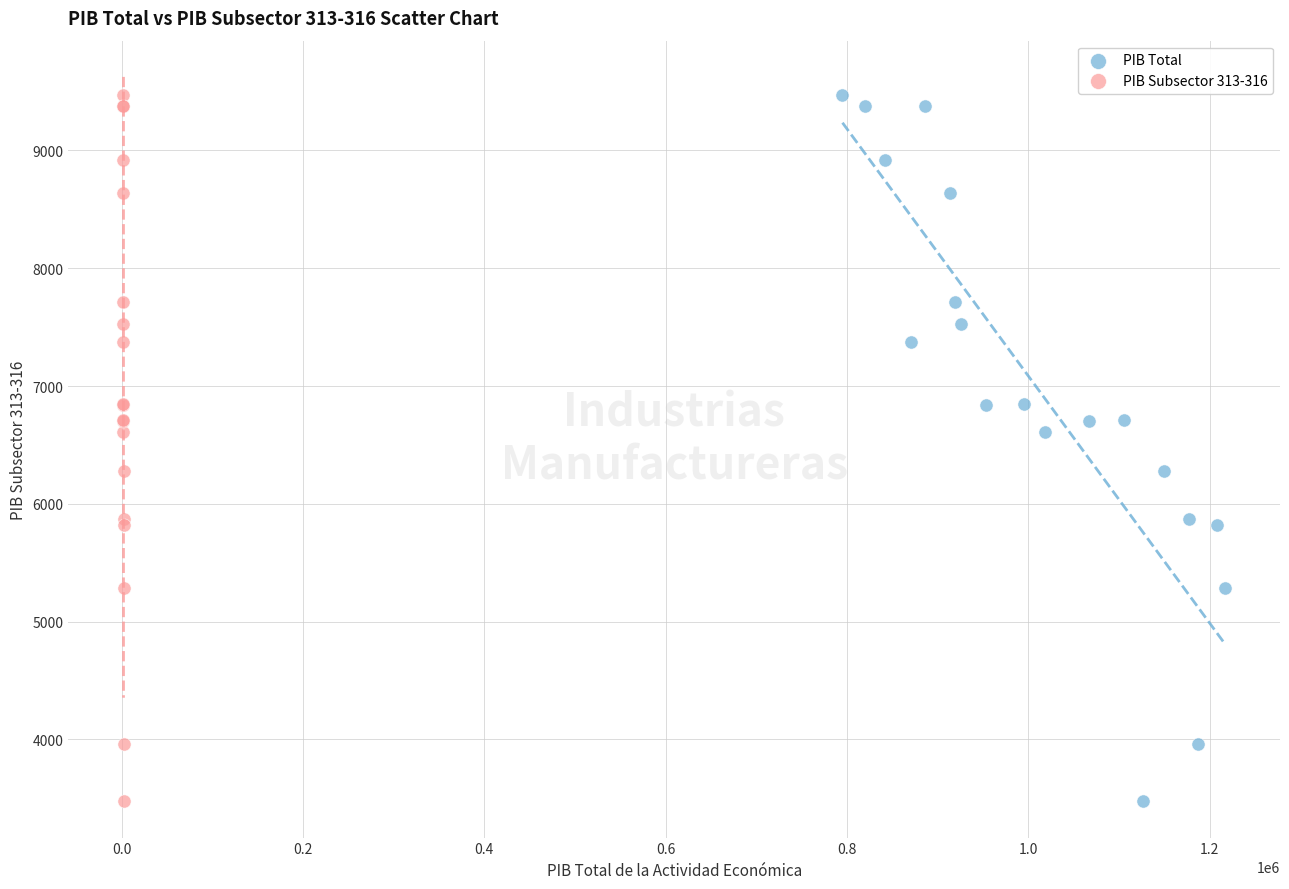

What are all the series names shown in the legend?

PIB Total, PIB Subsector 313-316